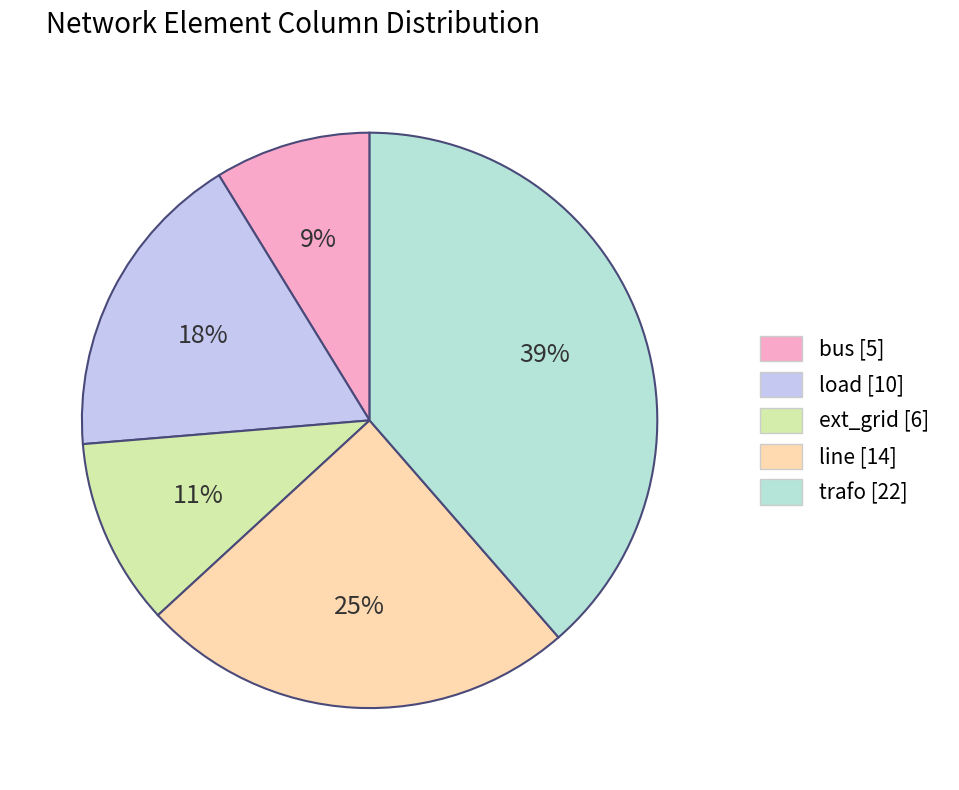

Approximately how many times larger is the value at line compared to load?

1.4